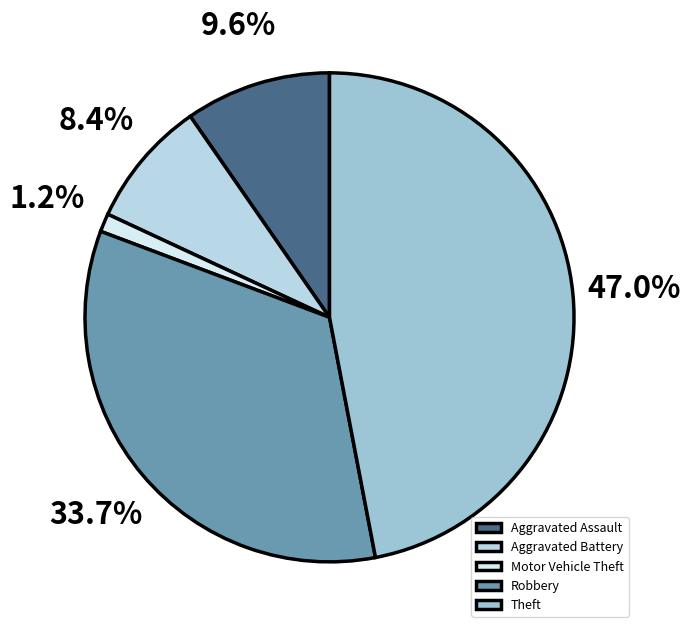

Between Aggravated Assault and Theft, which is larger?

Theft